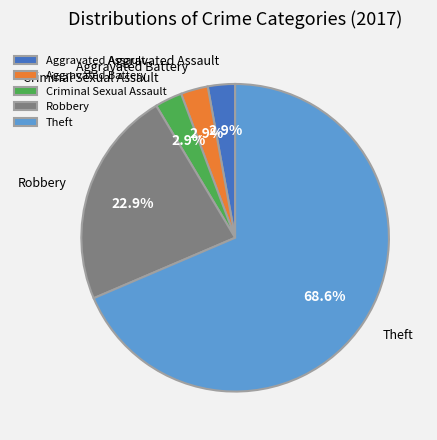

To the nearest percent, what is the combined percentage of Aggravated Assault and Theft?

71%